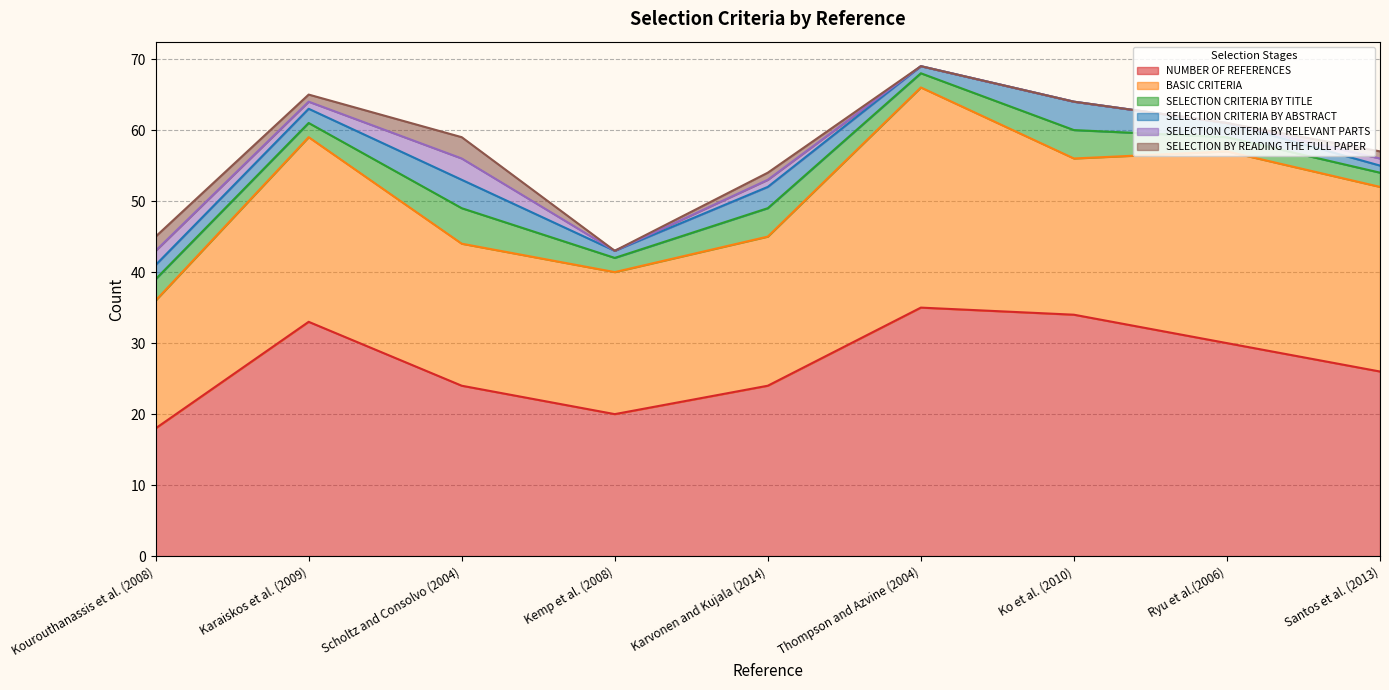

Which series has the largest range (max minus min)?

NUMBER OF REFERENCES